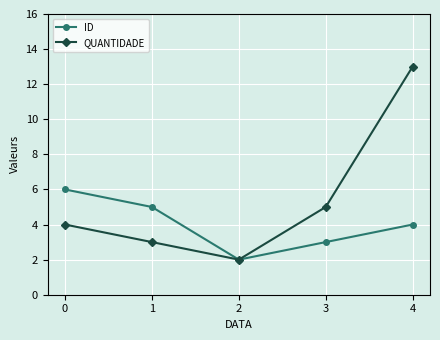

Is it true that QUANTIDADE equals 1 at 3?

False